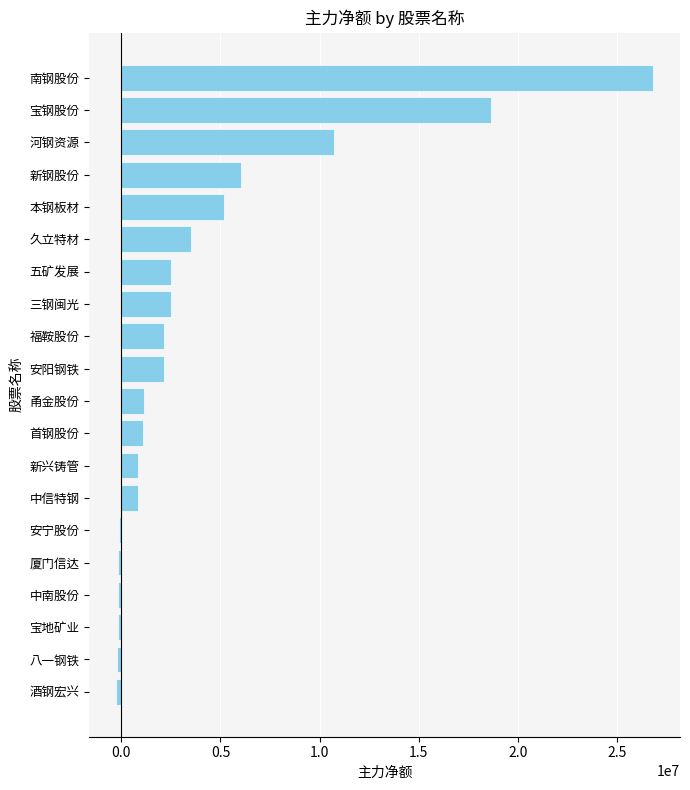

Between 甬金股份 and 福鞍股份, which is larger?

福鞍股份